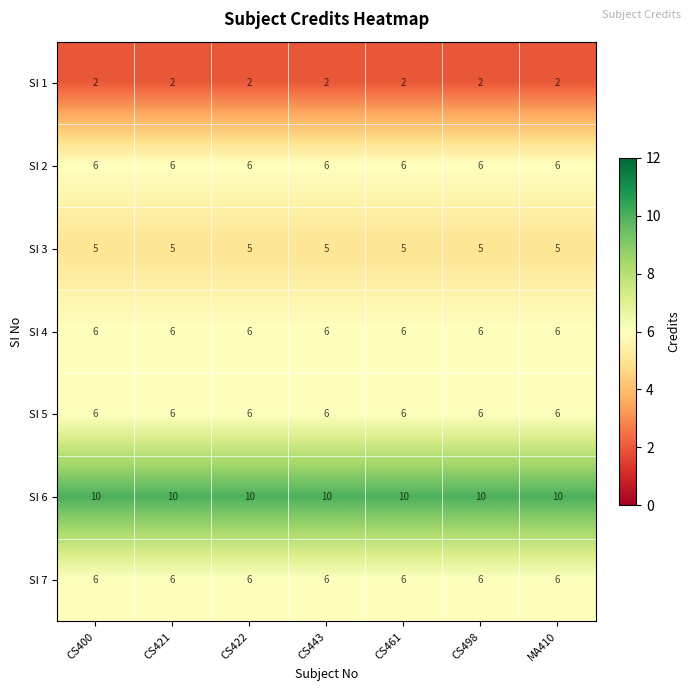

What is the highest value of the SI 4 series?

6